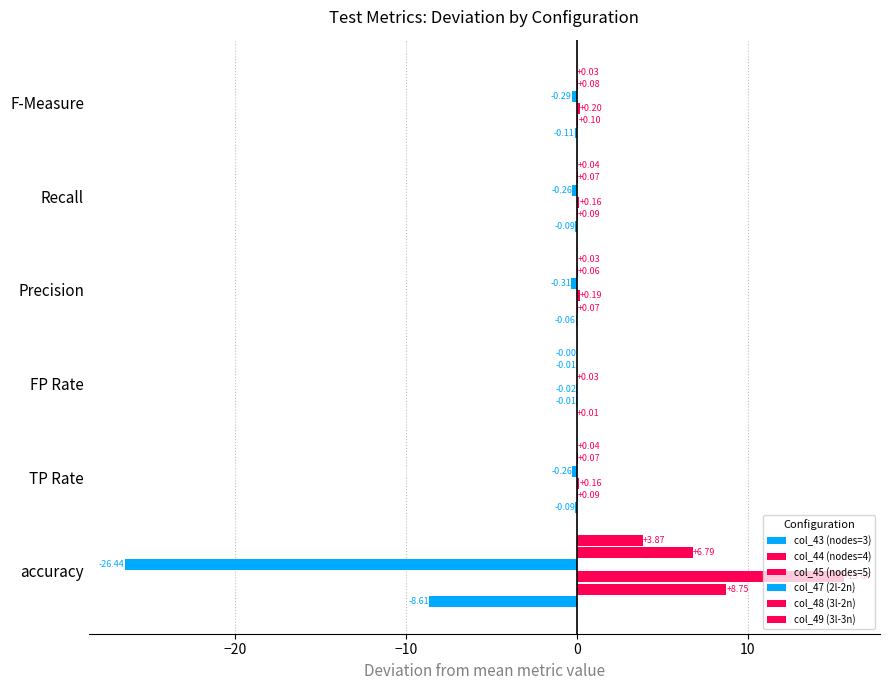

How many positive values does the col_47 (2l-2n) series have?

1